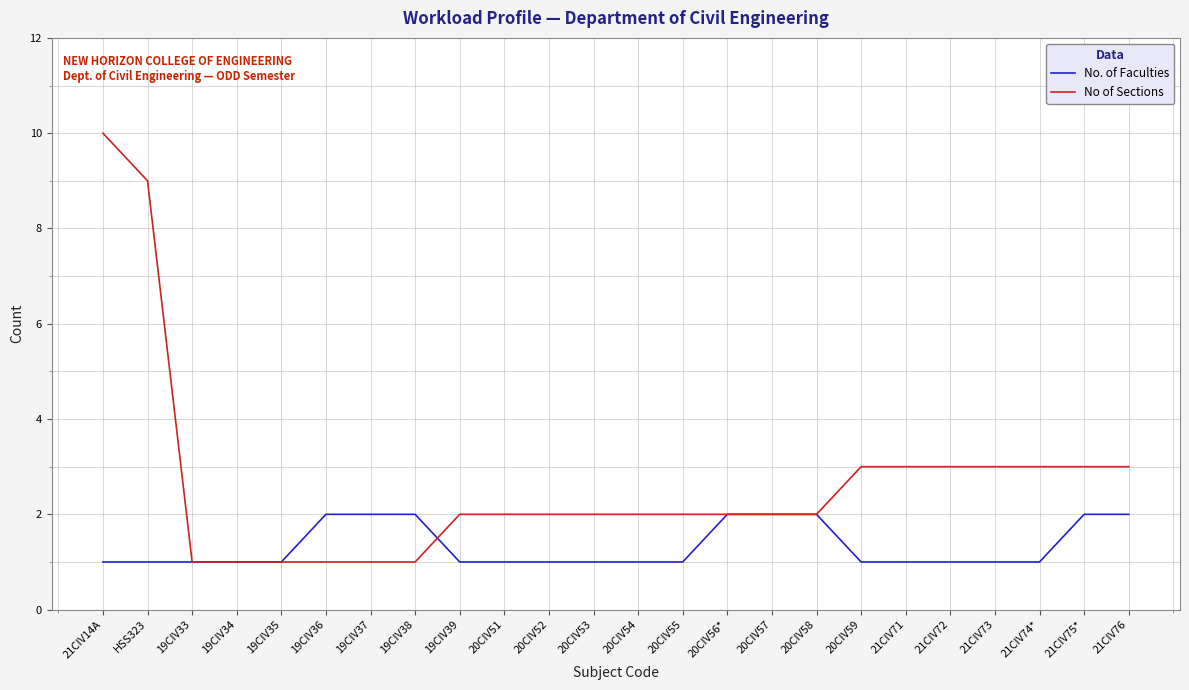

How many lines are shown in the chart?

2